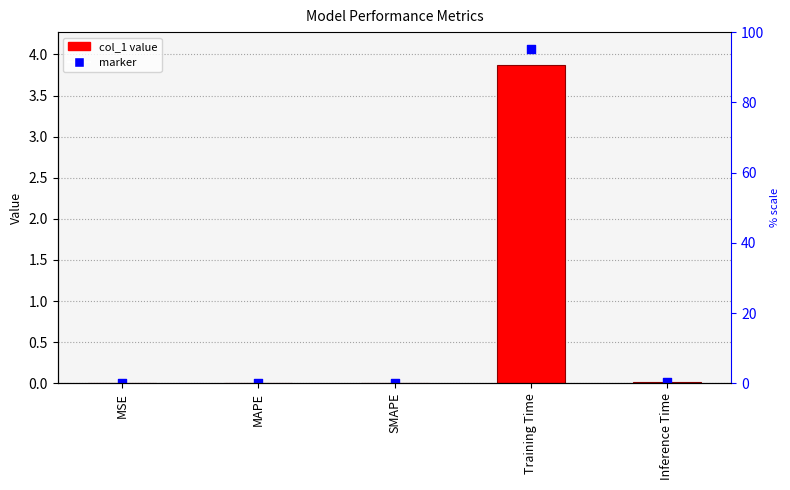

At how many categories does at least one series exceed 0?

5